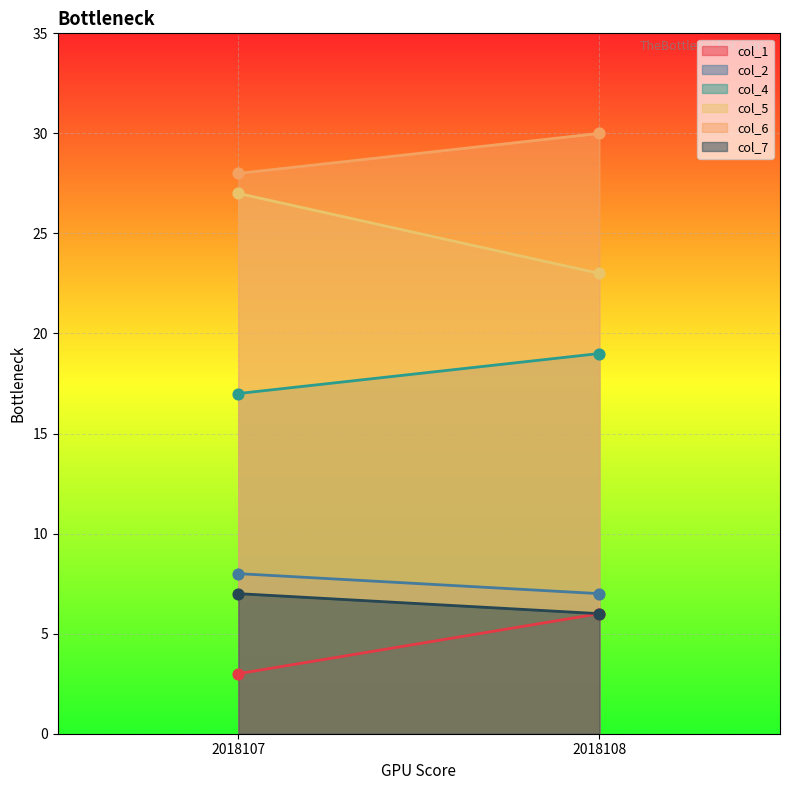

Which series has the largest total across all categories?

col_6